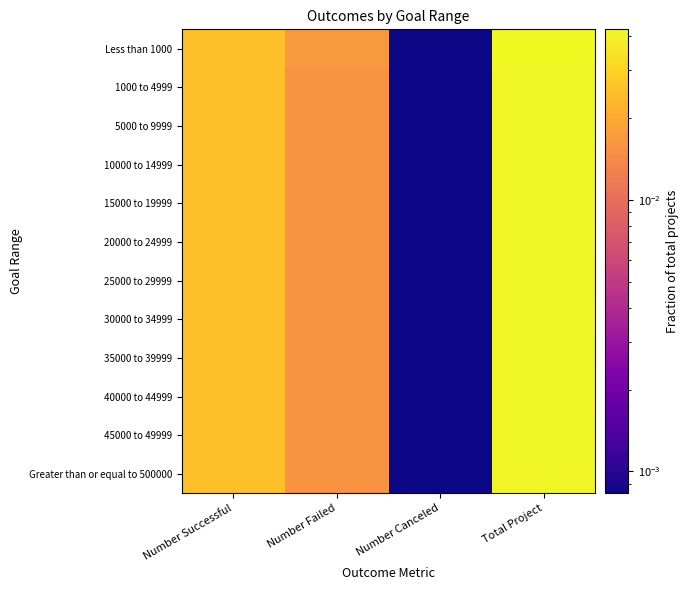

How many distinct data groups are displayed?

12